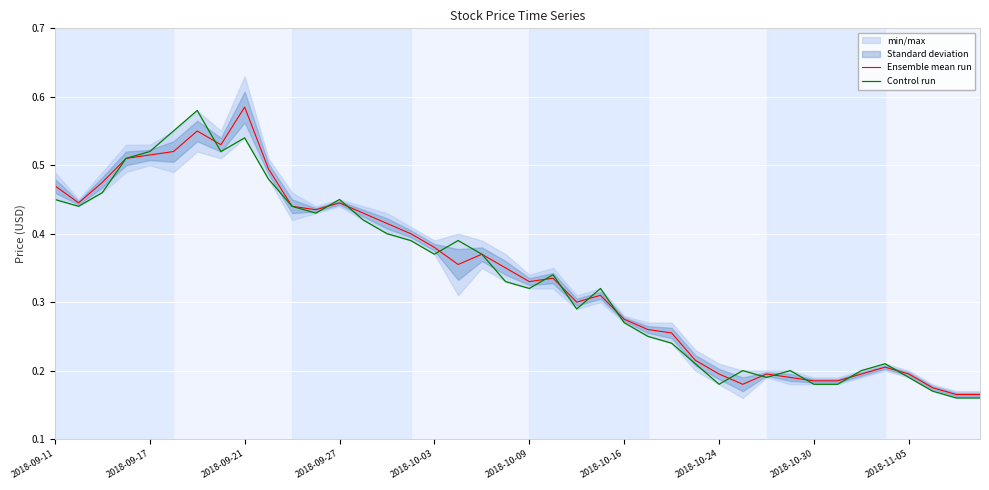

What is the smallest value displayed?

0.2